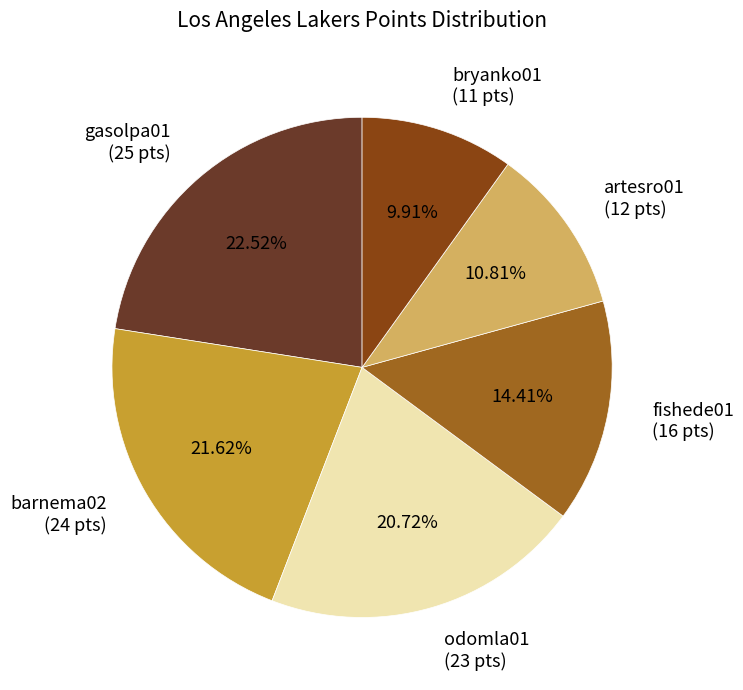

Is there any slice that represents more than half of the pie?

No